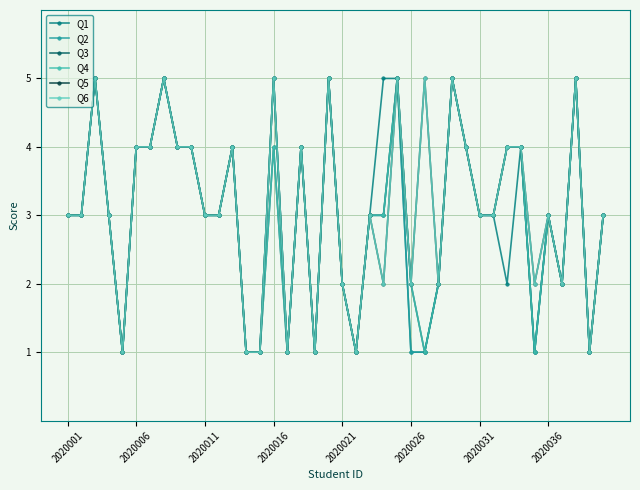

In Q1, how many points are higher than both neighbors (excluding endpoints)?

10